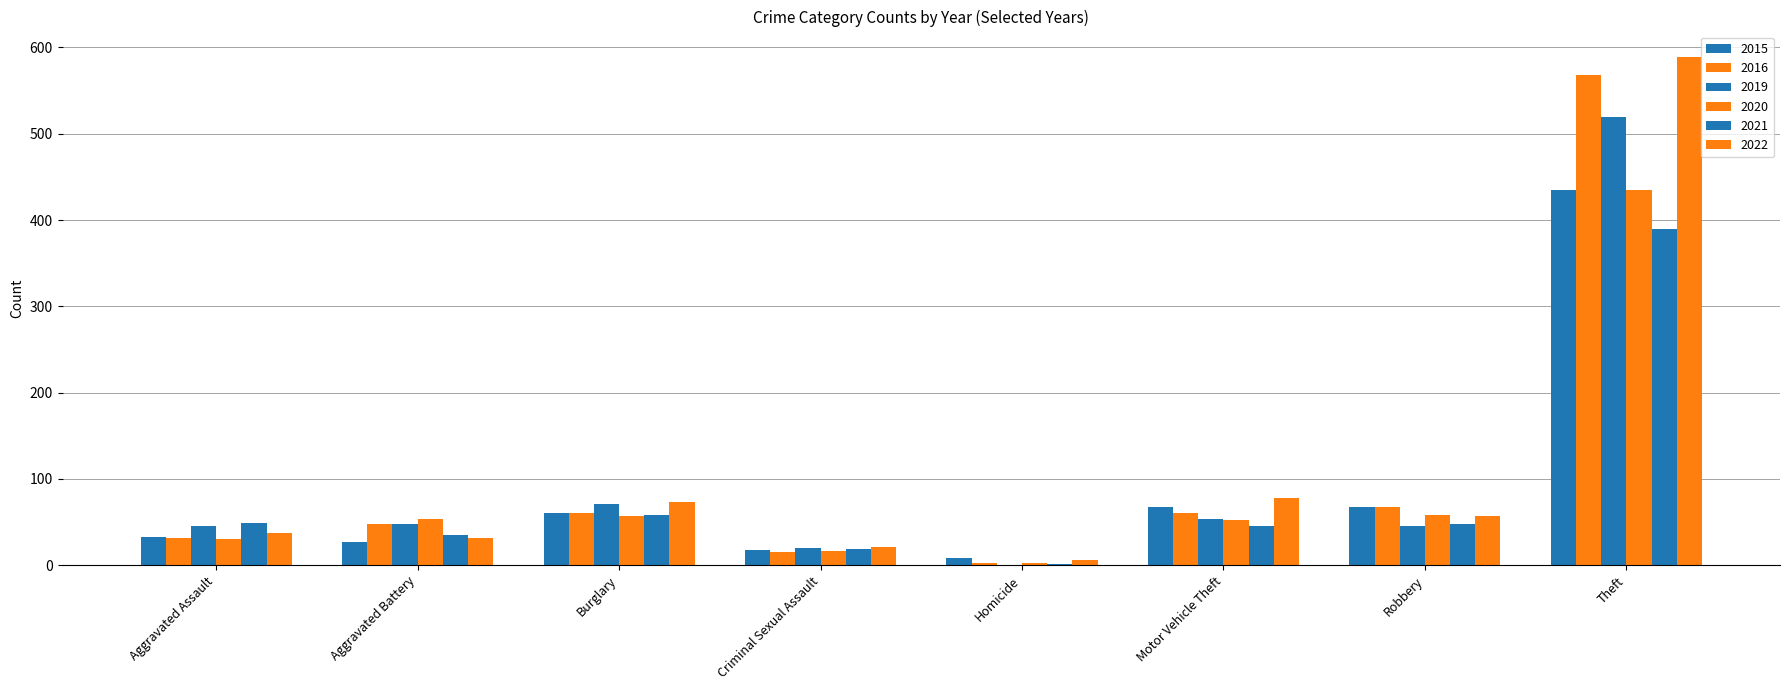

How many data points does each series have?

8